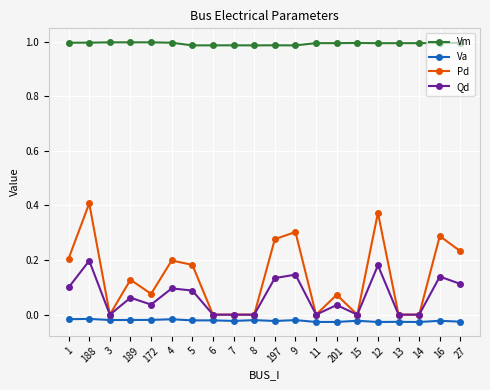

True or false: Pd and Vm cross at least once.

False